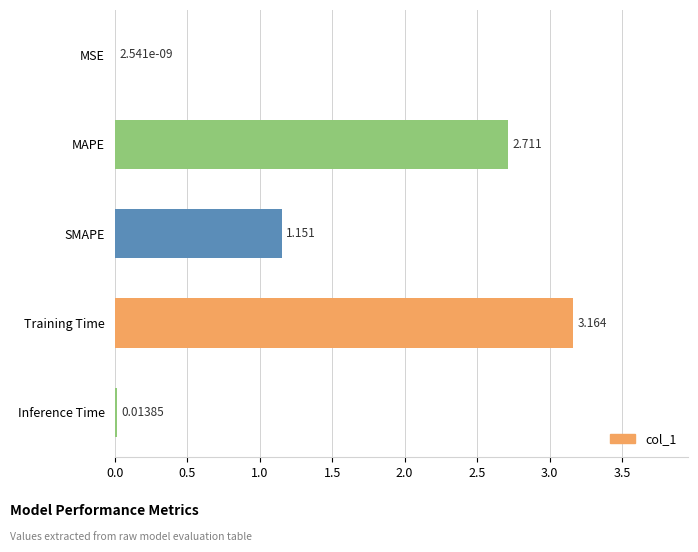

Which has a higher value, SMAPE or MAPE?

MAPE